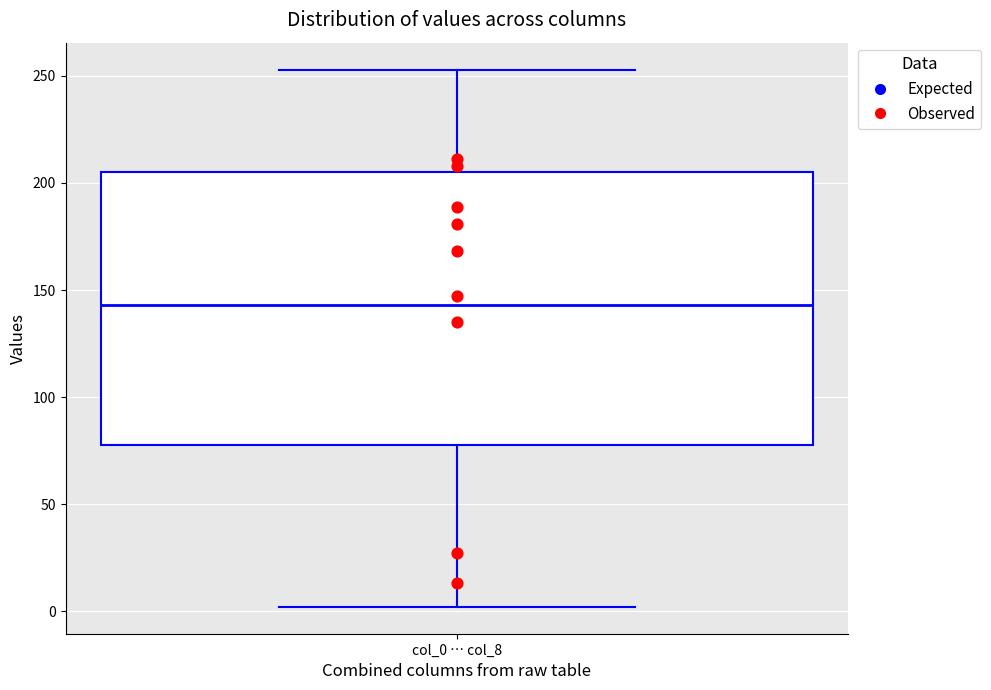

Transcribe this box plot: give where the median line is, the range the box spans, and where the two whiskers end, as read against the y-axis. The values are not printed on the chart, so give them approximately, as read against the axis.

median 145, box 80 to 205, whiskers 0 to 255